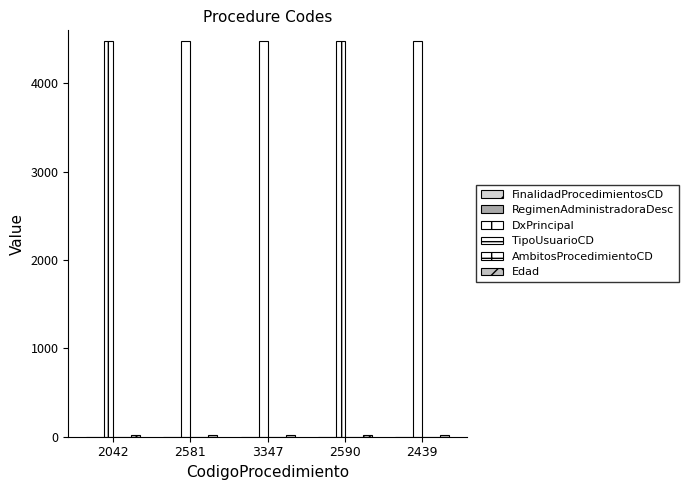

Is it true that AmbitosProcedimientoCD equals 1 at 3347?

True